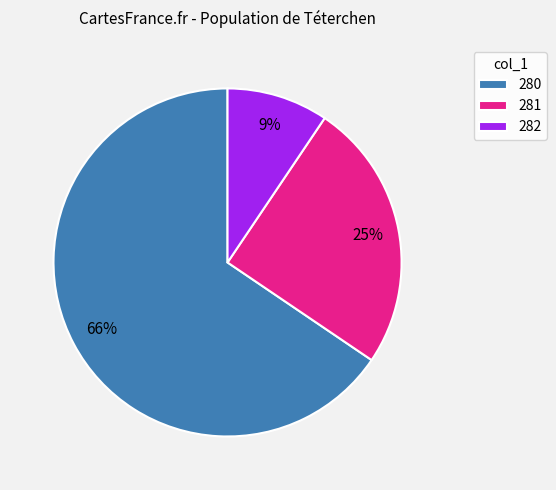

Do 282 and 280 together represent more than half of the pie?

Yes